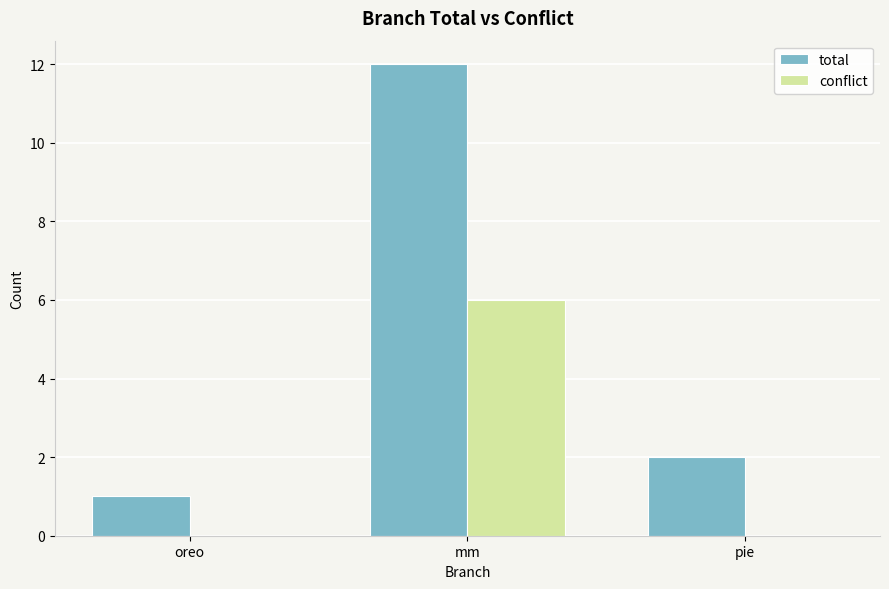

At which category does the chart reach its peak across all series?

mm